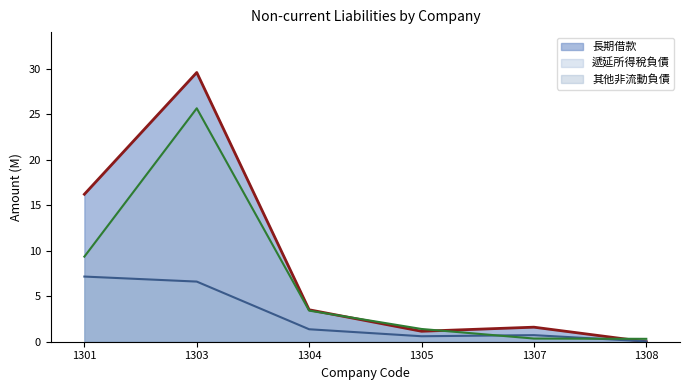

What is the difference between the highest and lowest values at 1304?

2.1